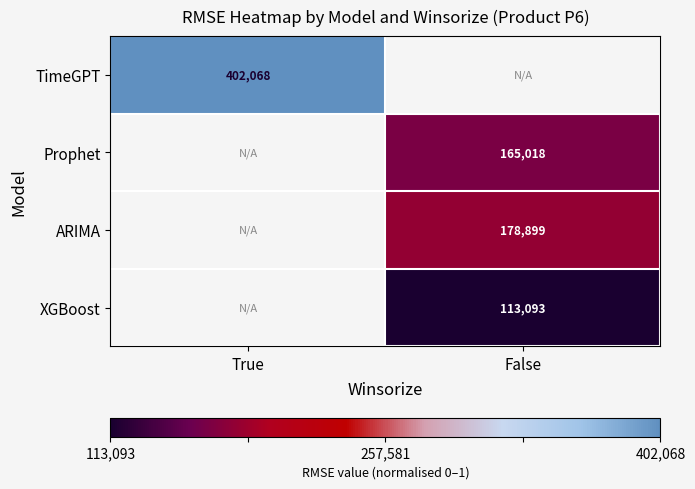

At how many categories does at least one series exceed 0?

2